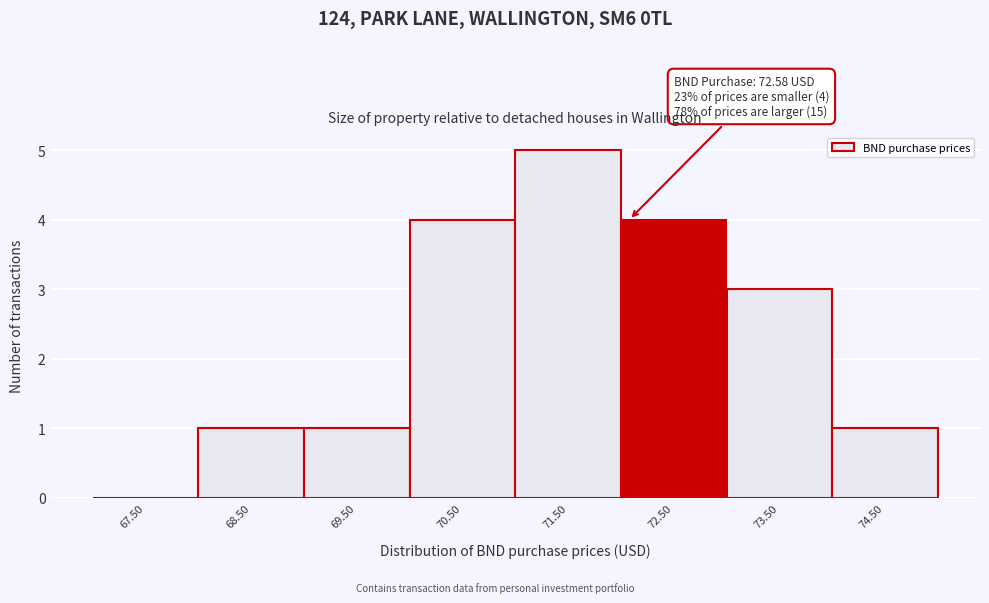

Reading right to left, transcribe all the data shown in this chart.

74.50=1	73.50=3	72.50=4	71.50=5	70.50=4	69.50=1	68.50=1	67.50=0